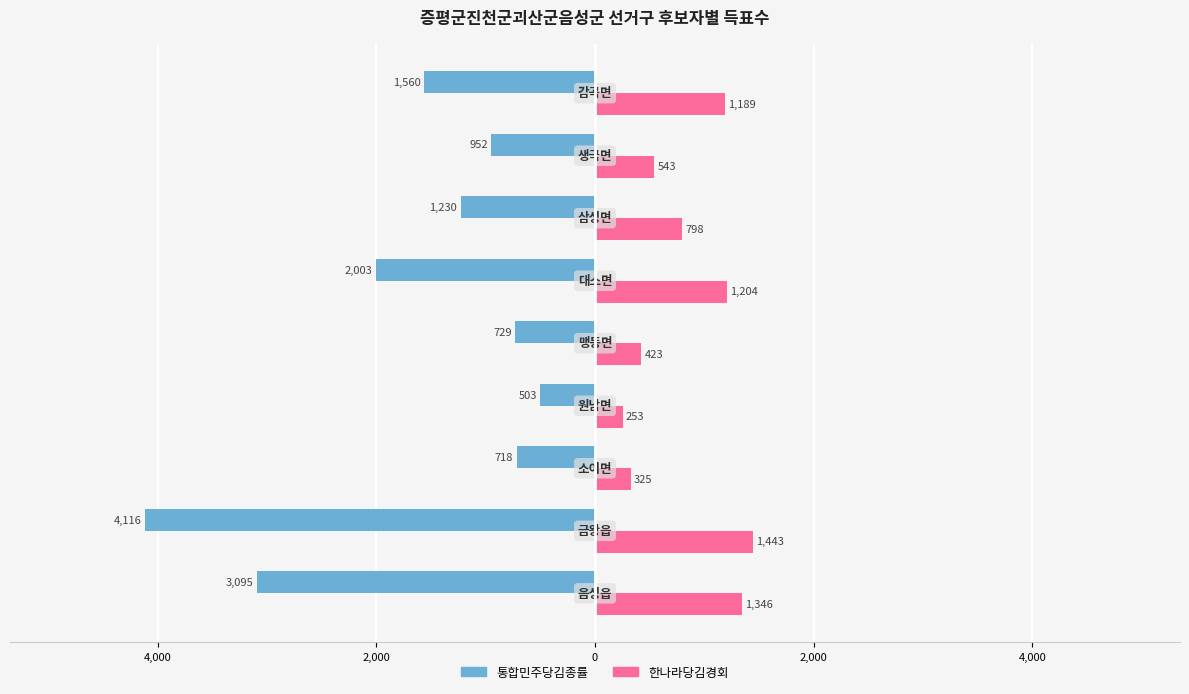

What are all the series names shown in the legend?

통합민주당김종률, 한나라당김경회